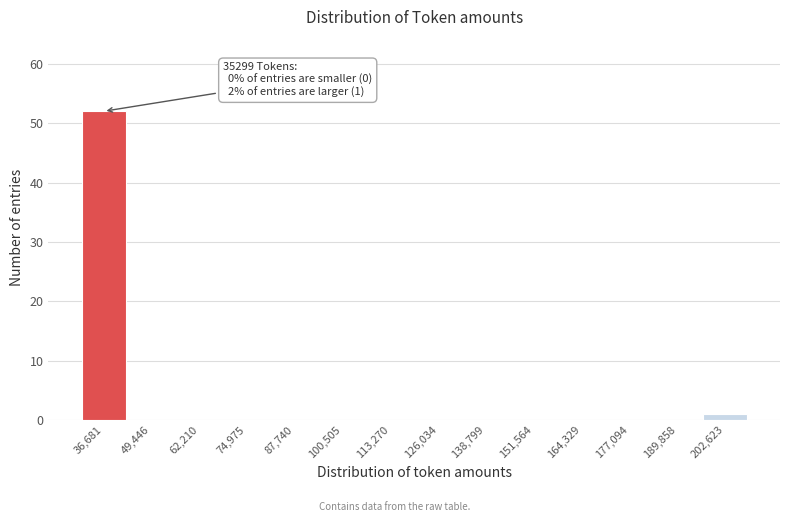

Which range on the x-axis has the tallest bar?

30000 to 44000